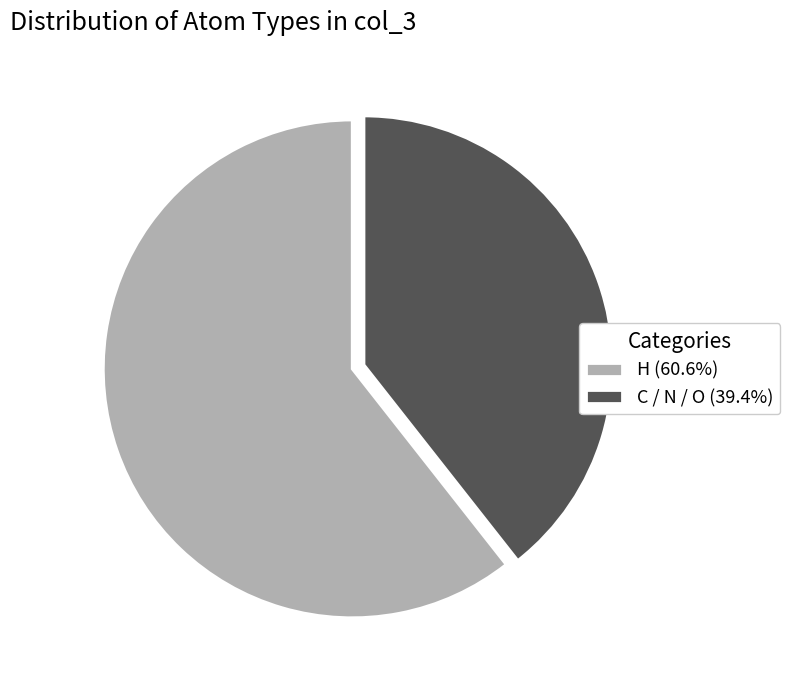

Is the sum of H (60.6%) and C / N / O (39.4%) greater than half?

Yes